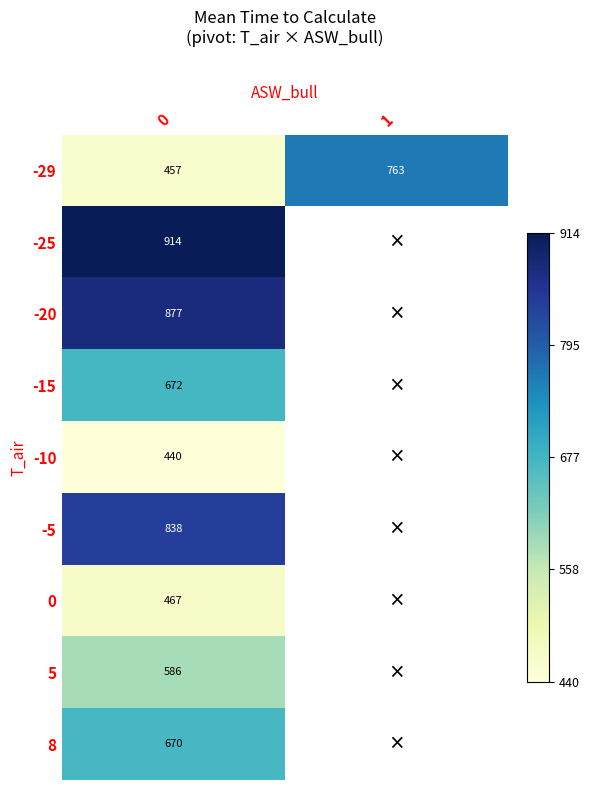

Is it true that row_5 equals 402.1 at 0?

False